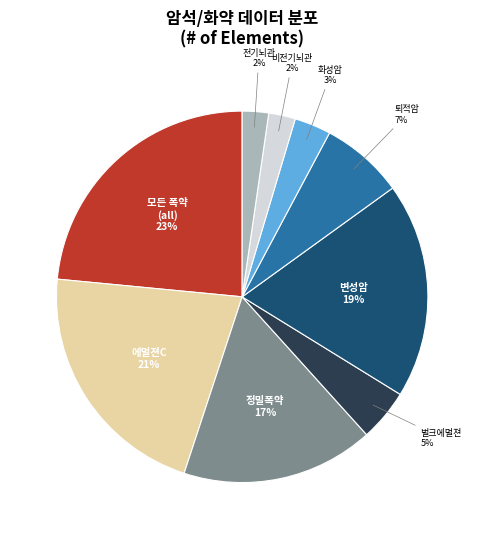

True or false: 퇴적암 accounts for 7% of the total.

True